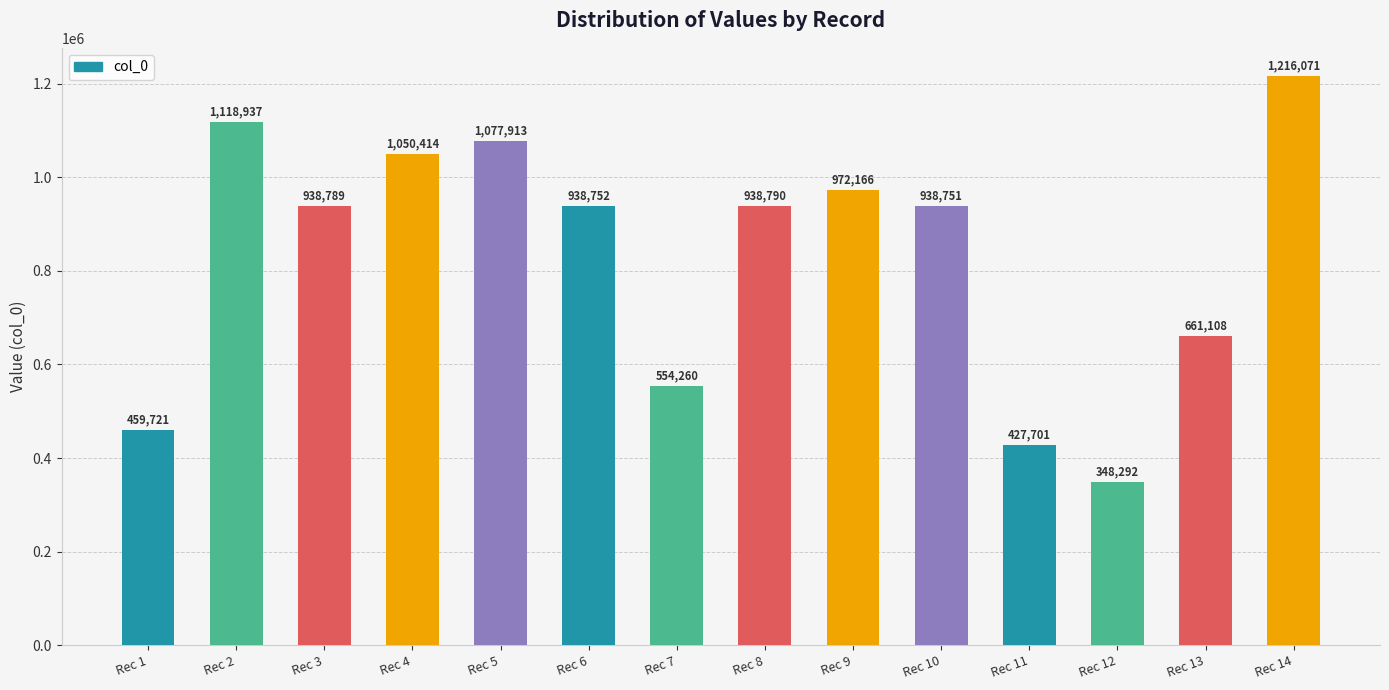

What is the change in value from Rec 7 to Rec 11?

-126559